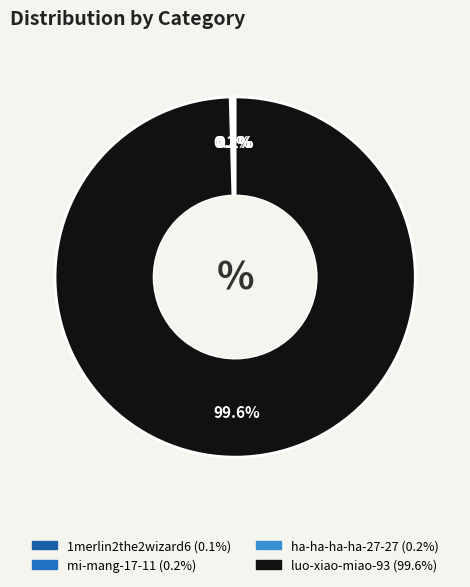

Which category has the biggest portion of the pie?

luo-xiao-miao-93